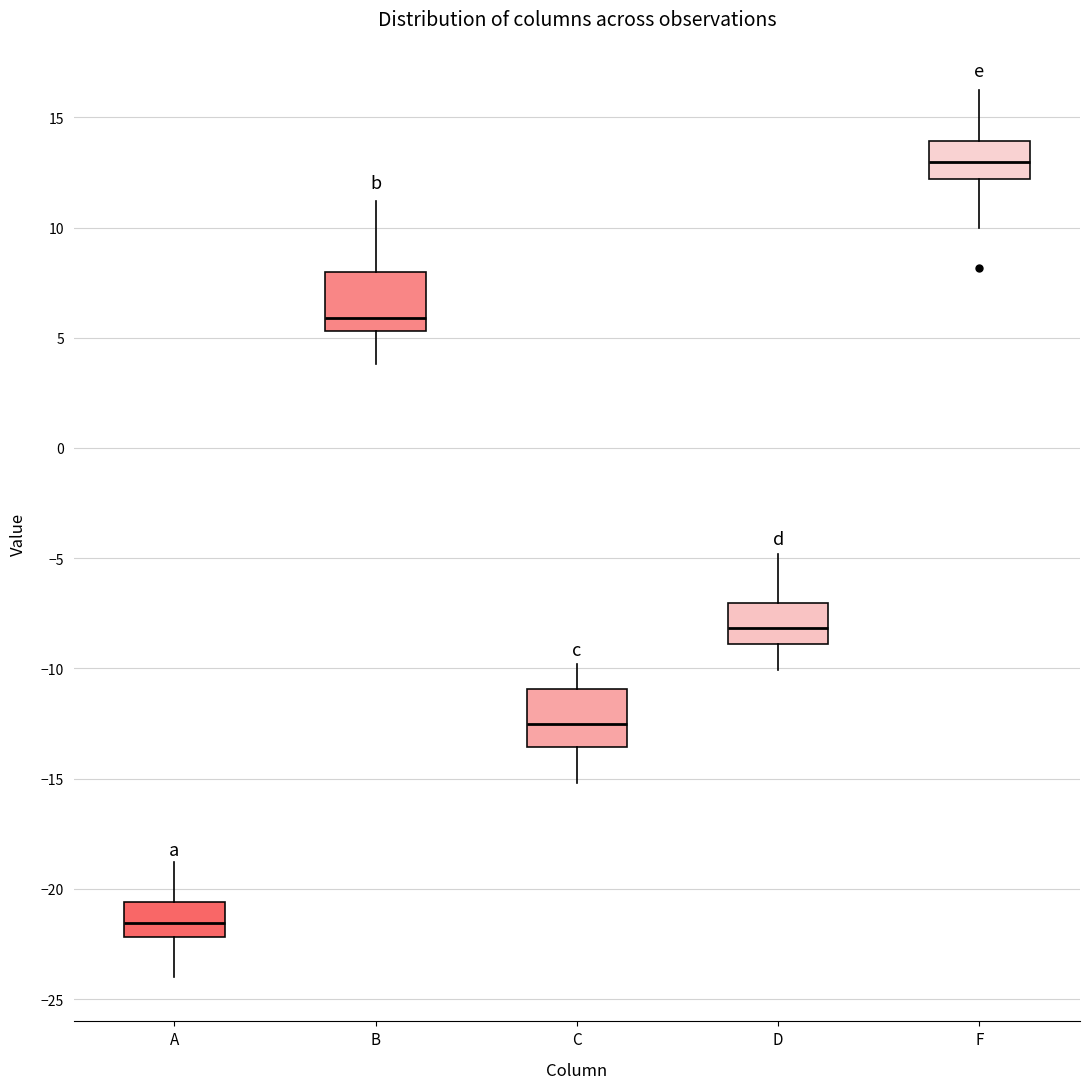

Which box's median line is the highest?

F